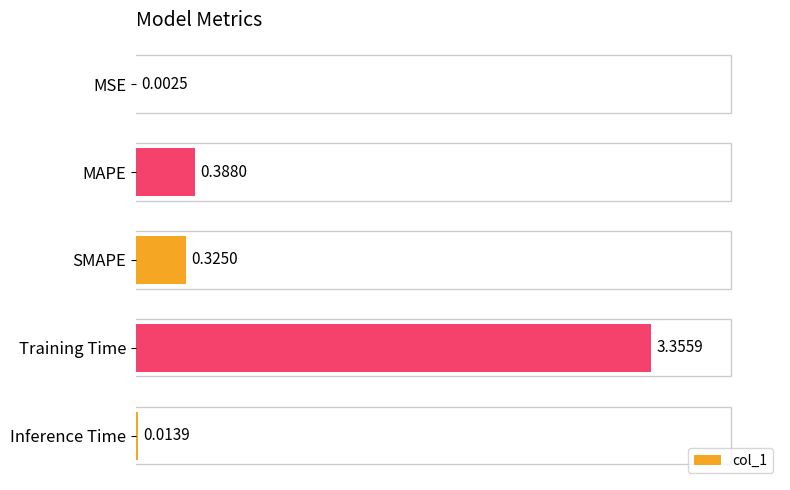

At which label is the value closest to 1?

MAPE